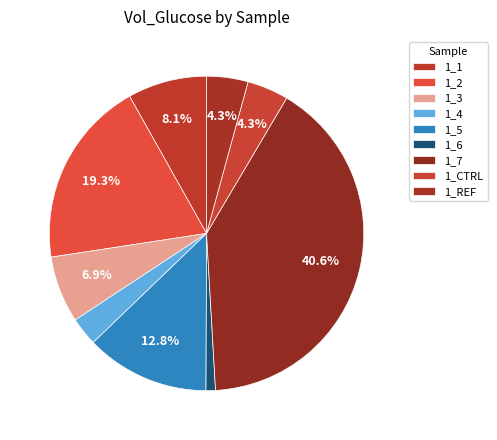

True or false: 1_1 accounts for 16% of the total.

False